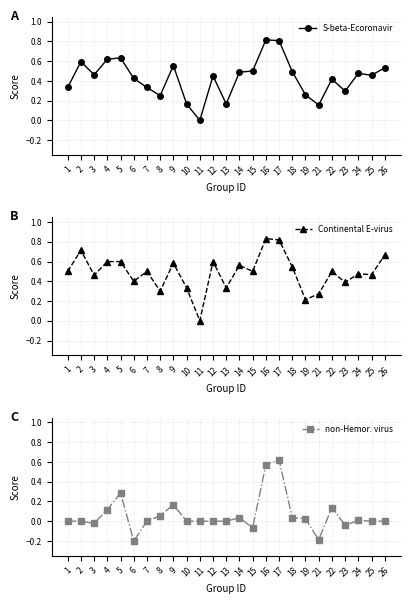

Between 3 and 15, which series saw the biggest shift?

non-Hemor. virus